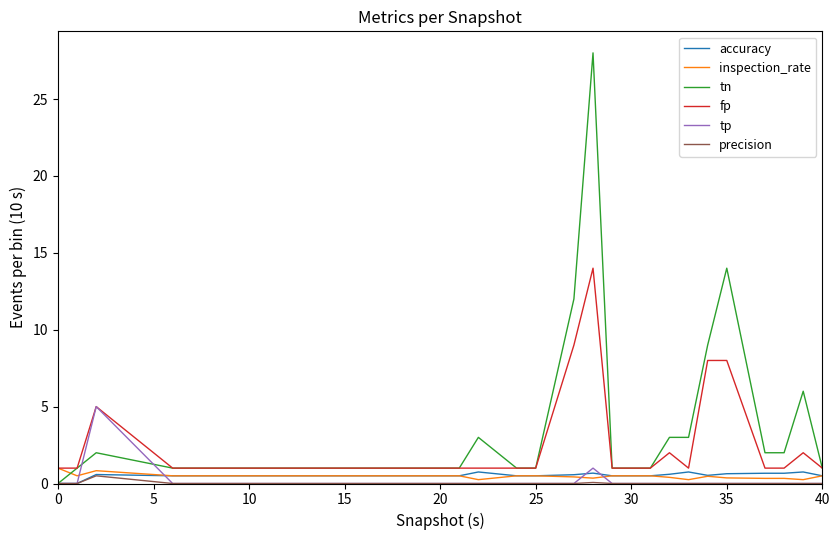

At how many categories does at least one series exceed 15?

1